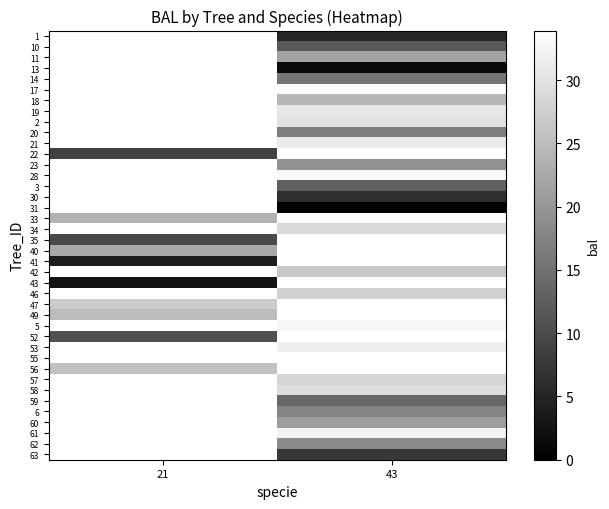

What is the difference between the highest and lowest values at 43?

33.9